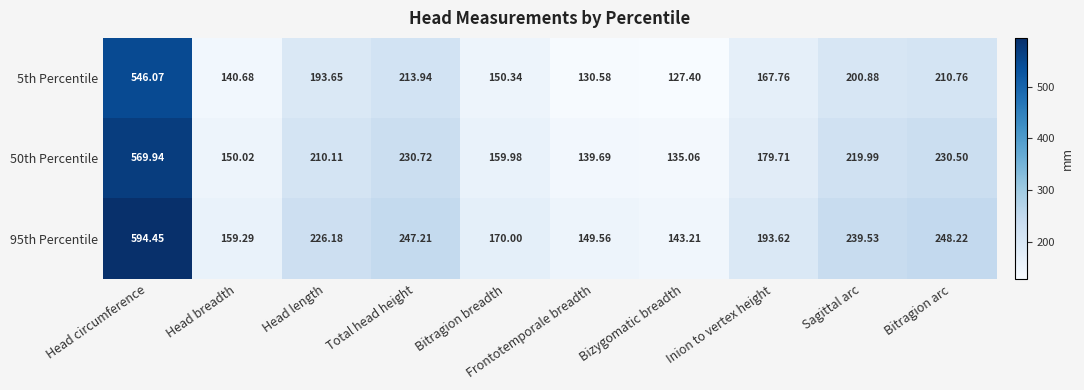

Where is 5th Percentile nearest to the value 336?

Total head height